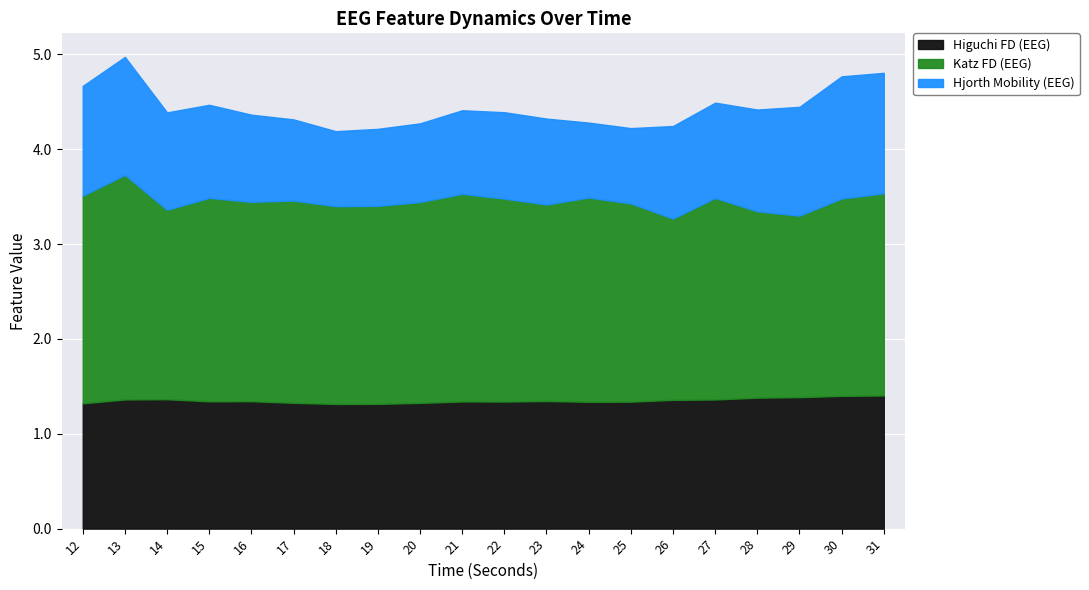

What is the sum of the higuchi_fd_EEG values at 20 and 28?

2.7